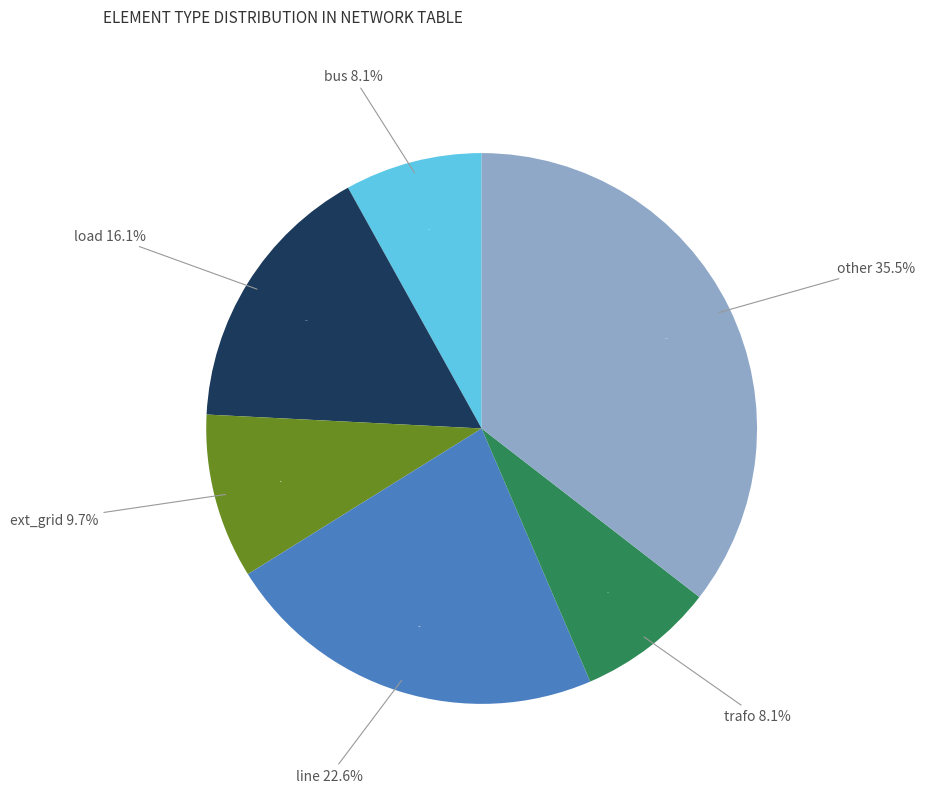

What is the largest slice in the pie chart?

other